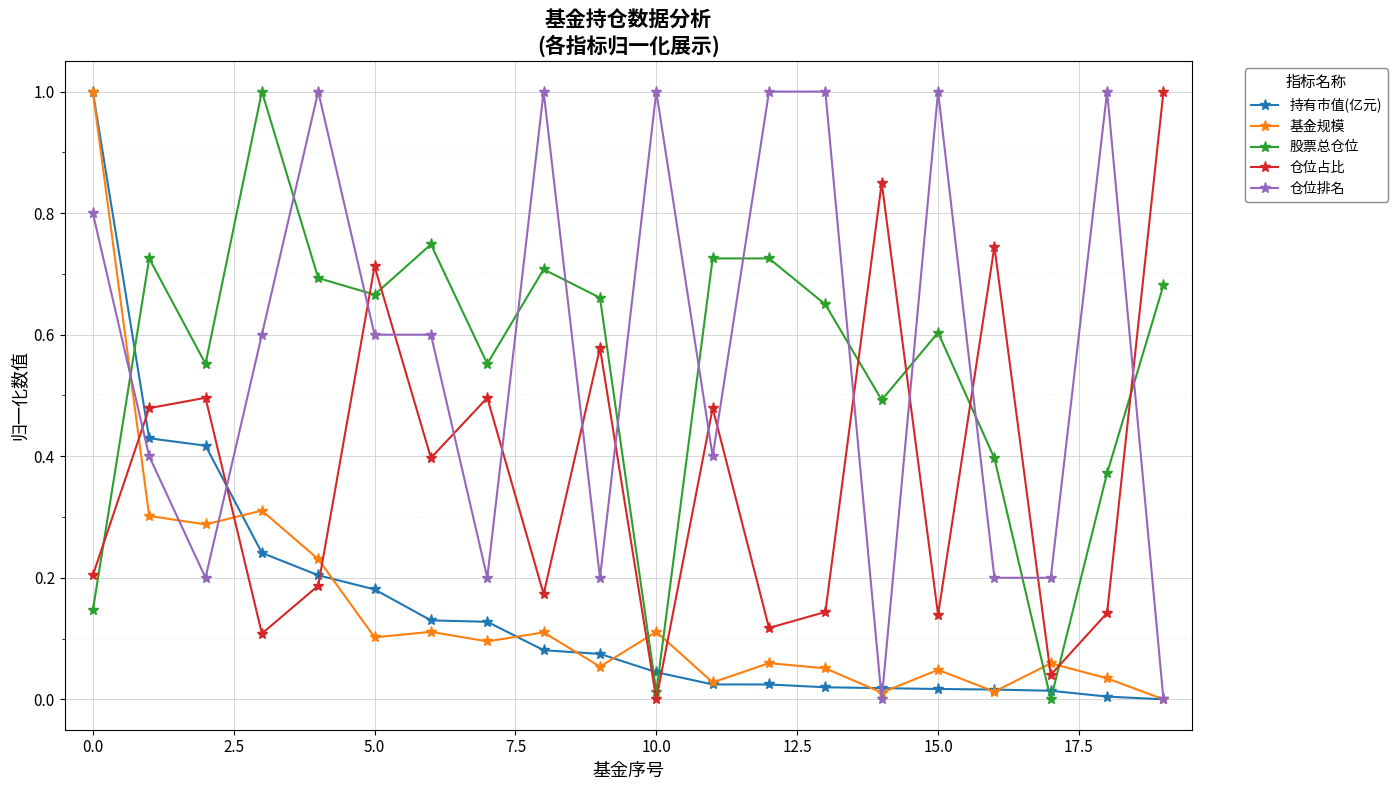

True or false: 股票总仓位 and 仓位占比 cross at least once.

True